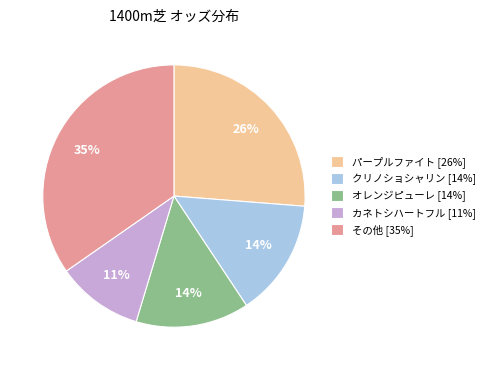

Between カネトシハートフル [11%] and クリノショシャリン [14%], which is larger?

クリノショシャリン [14%]